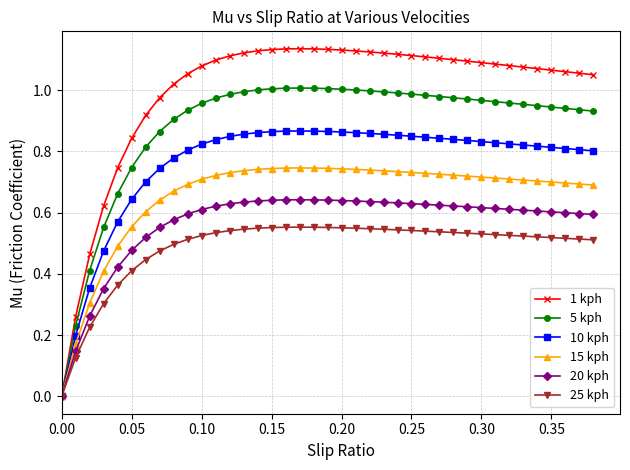

How many series are shown in this chart?

6